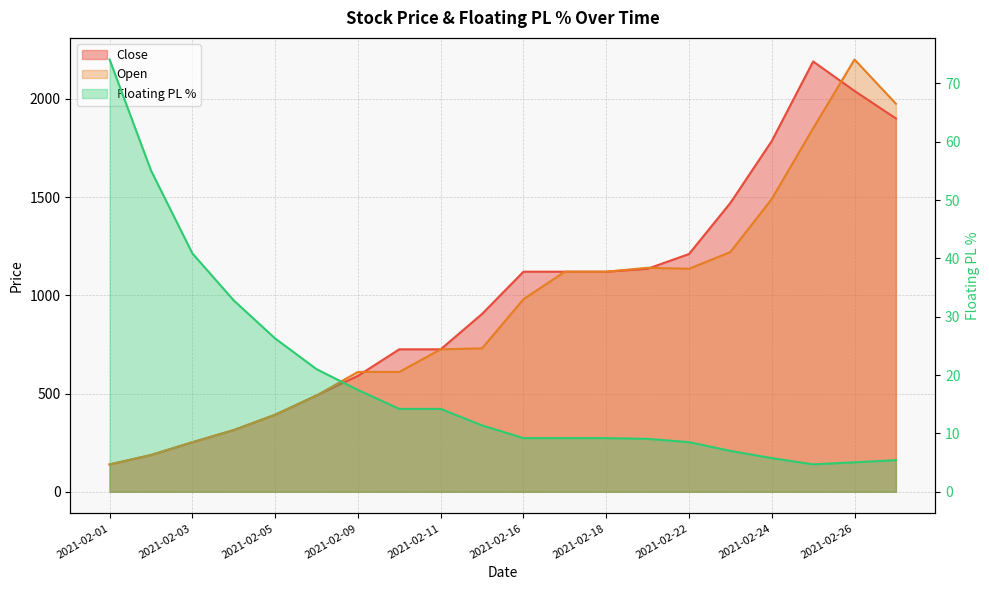

Reading right to left, list all the values displayed in this chart.

Close: 2021-03-01=1900.0	2021-02-26=2040.0	2021-02-25=2190.0	2021-02-24=1785.0	2021-02-23=1470.0	2021-02-22=1210.0	2021-02-19=1135.0	2021-02-18=1120.0	2021-02-17=1120.0	2021-02-16=1120.0	2021-02-15=905.0	2021-02-11=725.0	2021-02-10=725.0	2021-02-09=590.0	2021-02-08=490.0	2021-02-05=392.0	2021-02-04=314.0	2021-02-03=252.0	2021-02-02=187.0	2021-02-01=139.0
Open: 2021-03-01=1975.0	2021-02-26=2200.0	2021-02-25=1850.0	2021-02-24=1490.0	2021-02-23=1220.0	2021-02-22=1135.0	2021-02-19=1140.0	2021-02-18=1120.0	2021-02-17=1120.0	2021-02-16=980.0	2021-02-15=730.0	2021-02-11=725.0	2021-02-10=610.0	2021-02-09=610.0	2021-02-08=490.0	2021-02-05=392.0	2021-02-04=314.0	2021-02-03=252.0	2021-02-02=187.0	2021-02-01=139.0
Floating PL %: 2021-03-01=5.4	2021-02-26=5.0	2021-02-25=4.7	2021-02-24=5.8	2021-02-23=7.0	2021-02-22=8.5	2021-02-19=9.1	2021-02-18=9.2	2021-02-17=9.2	2021-02-16=9.2	2021-02-15=11.4	2021-02-11=14.2	2021-02-10=14.2	2021-02-09=17.5	2021-02-08=21.0	2021-02-05=26.3	2021-02-04=32.8	2021-02-03=40.9	2021-02-02=55.1	2021-02-01=74.1